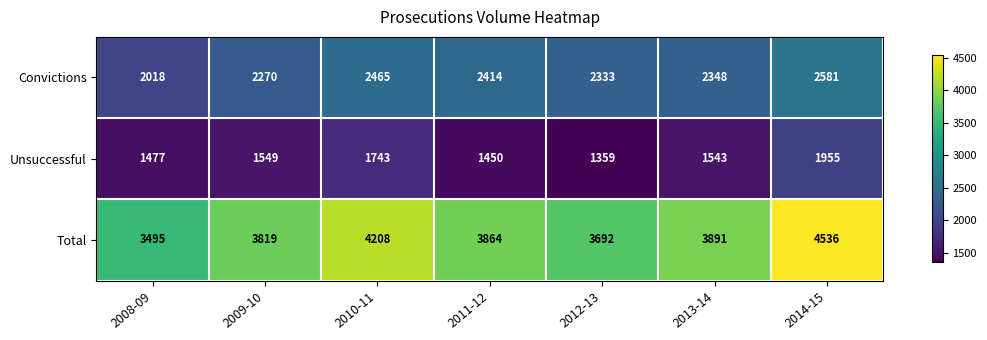

Which category has the lowest value across all series?

2012-13